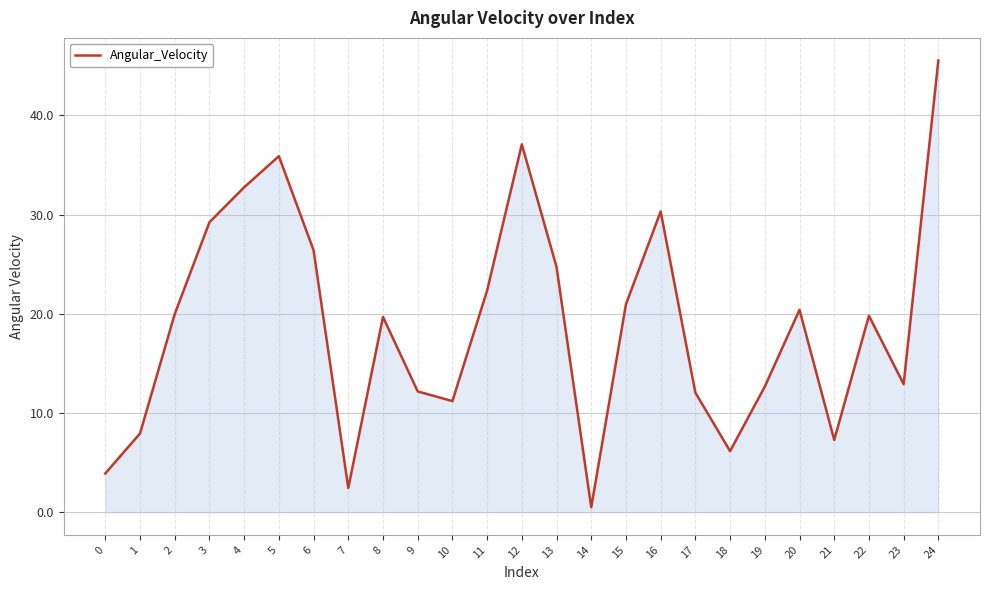

The value at 3 is 29.2. True or false?

True